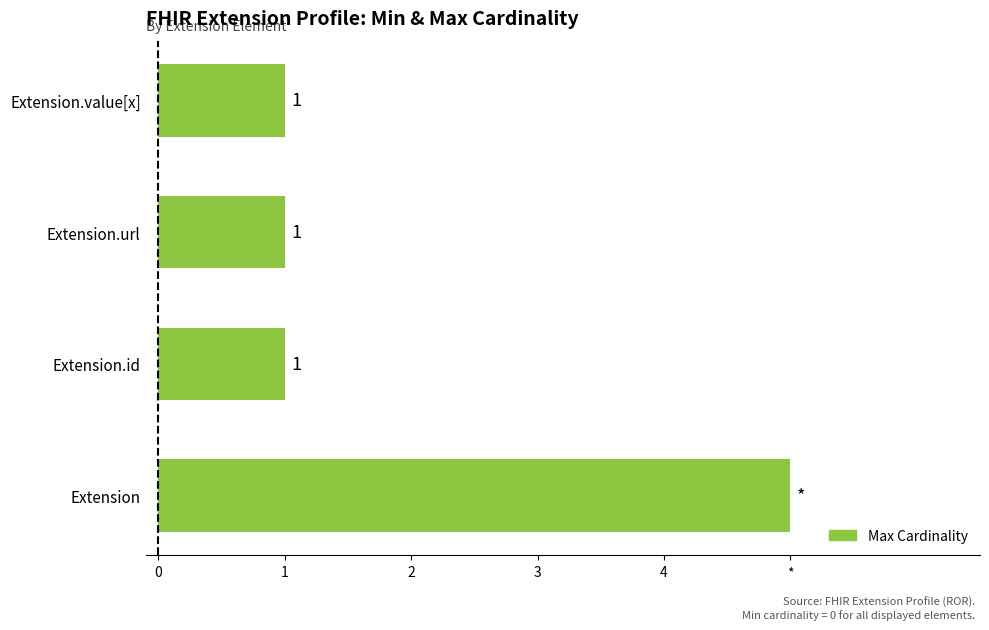

Does the chart contain any negative values?

No